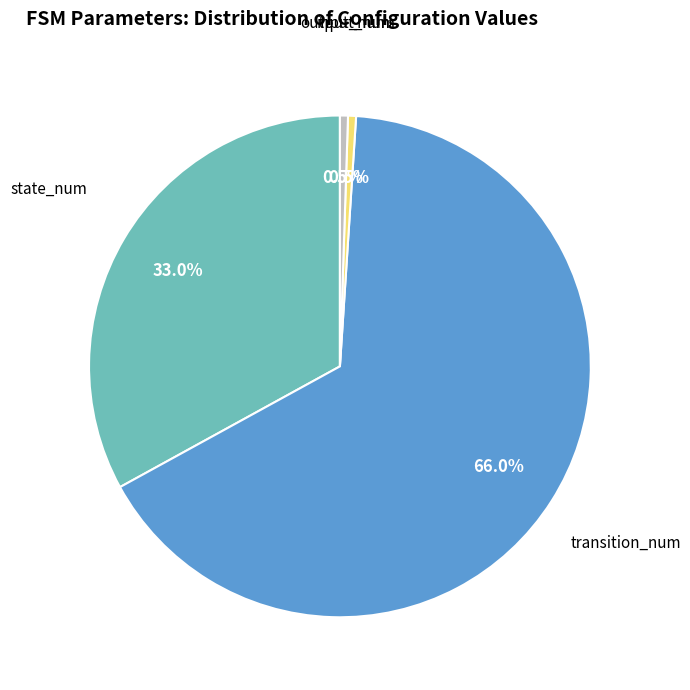

Is there a majority slice in this chart?

Yes